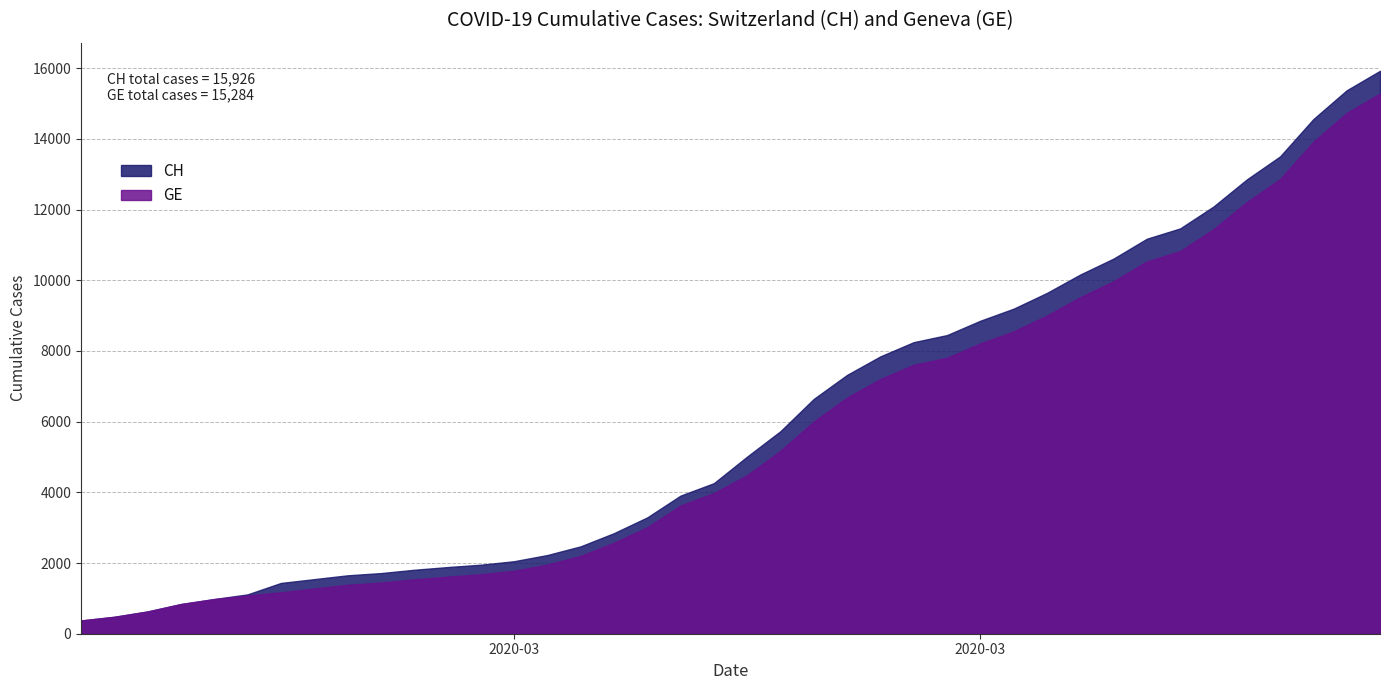

Which series has the largest total across all categories?

CH